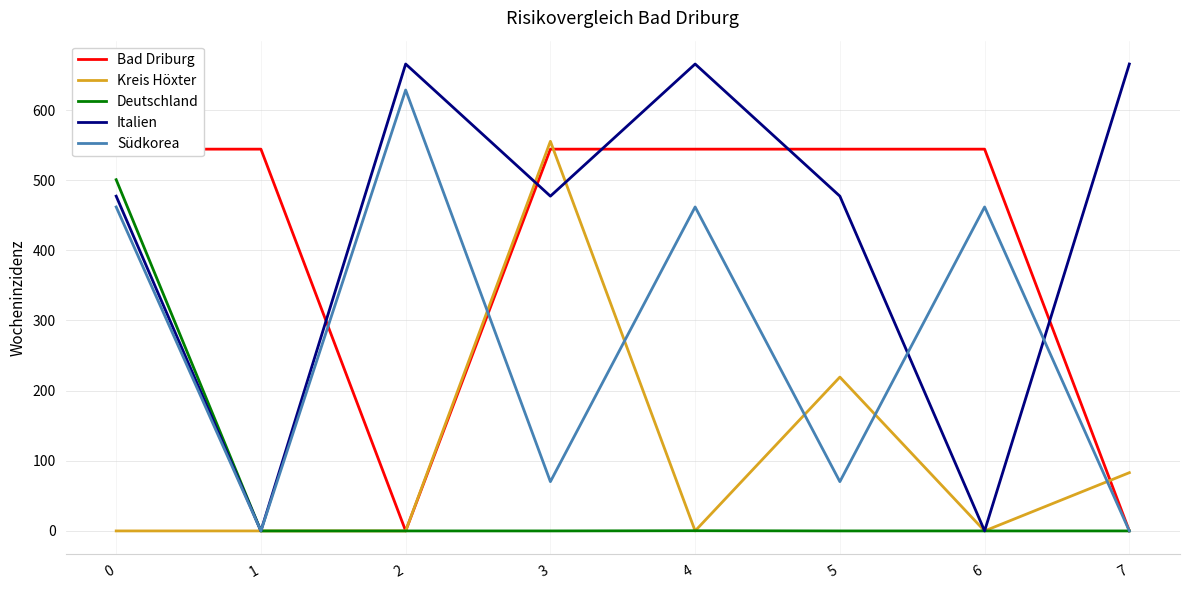

What are all the series names shown in the legend?

Bad Driburg, Kreis Höxter, Deutschland, Italien, Südkorea